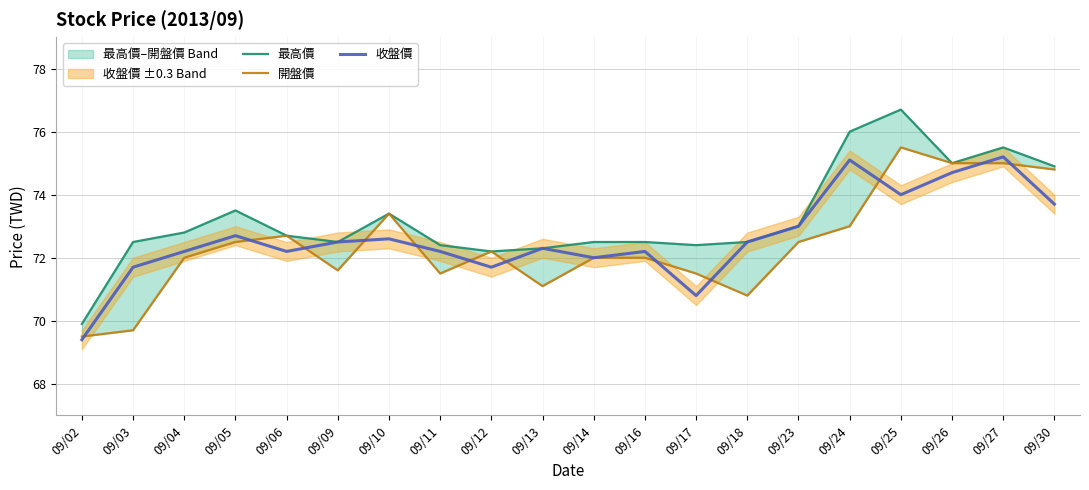

What is the sum of all 收盤價 values?

1452.7